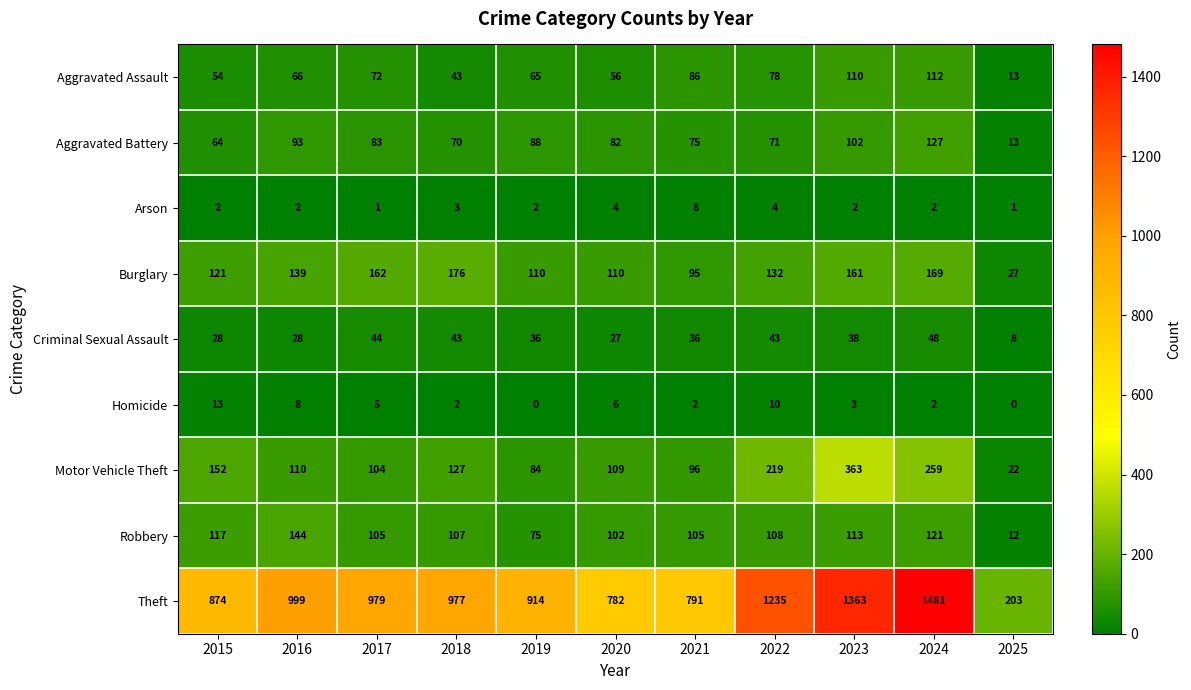

Is it true that Homicide equals 8 at 2017?

False